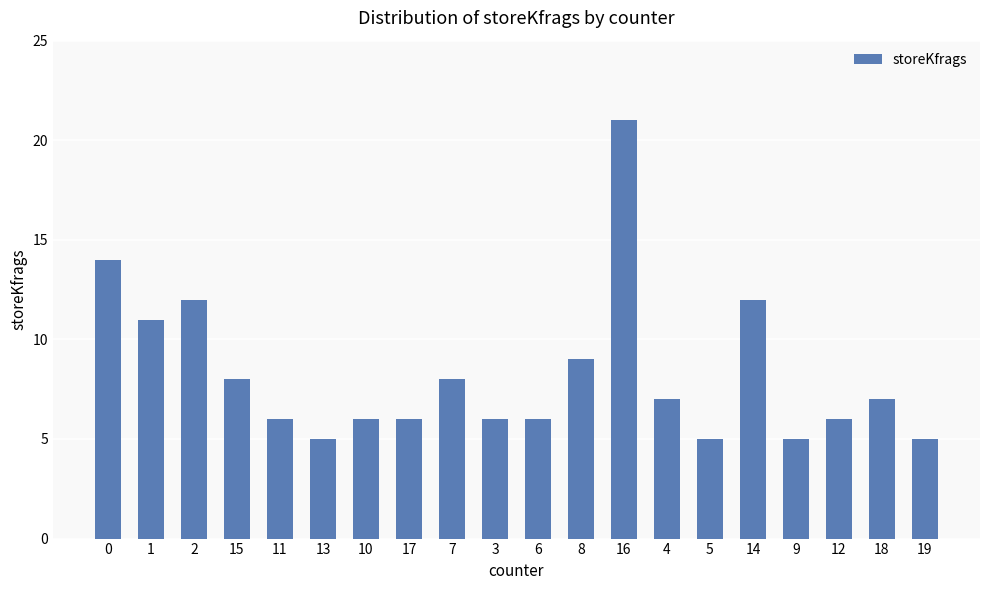

How many bars are there in total?

20